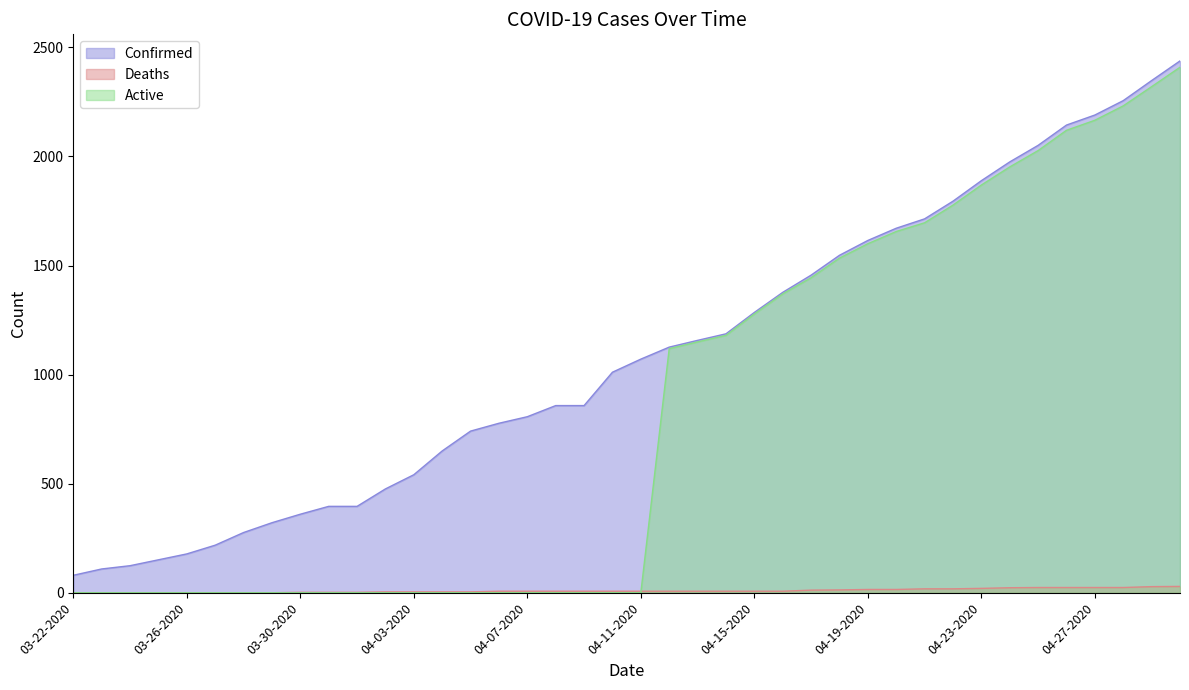

What is the label of the 29th point from the left?

04-19-2020